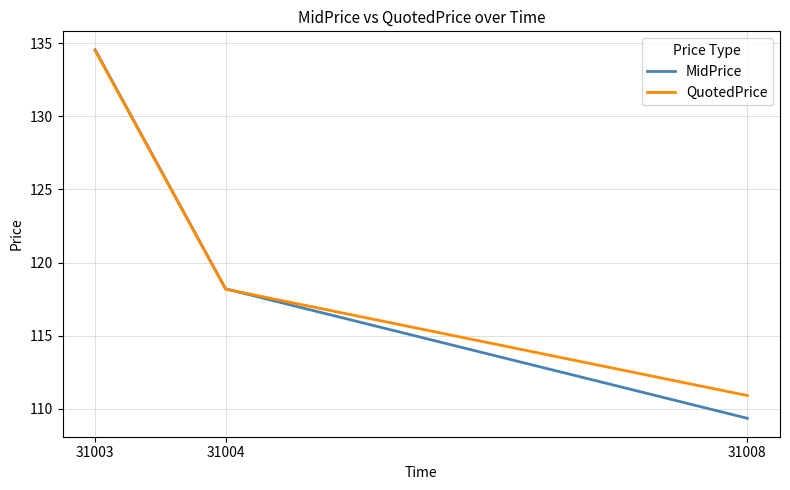

What value does the QuotedPrice series have at 31008?

110.9